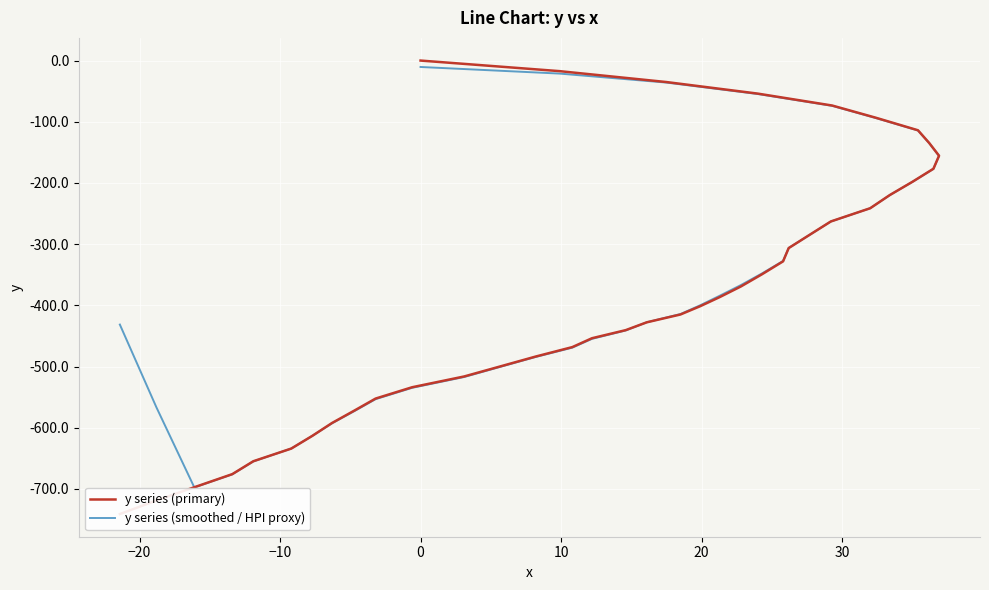

True or false: y series (primary) and y series (smoothed / HPI proxy) intersect in this chart.

True